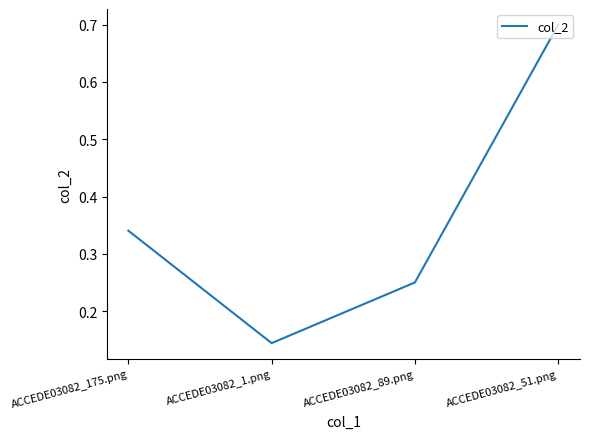

What is the average value?

0.4